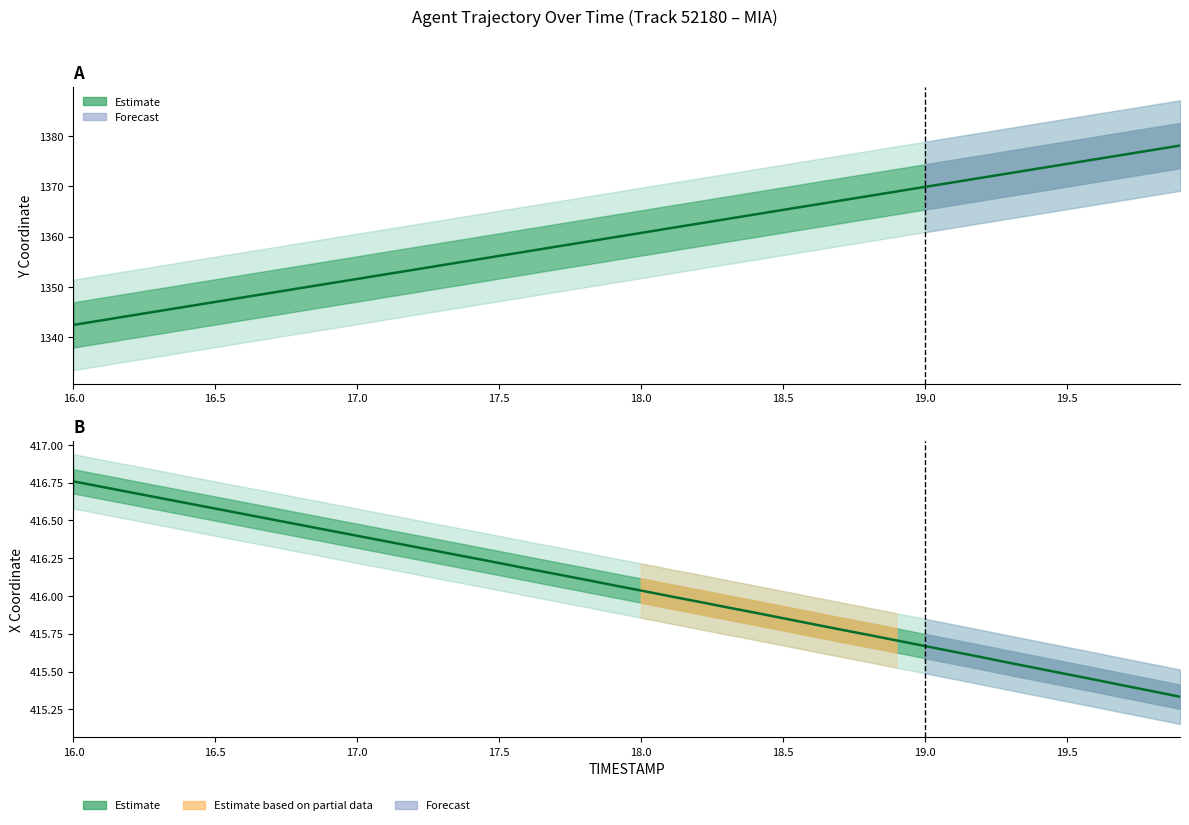

Where does the X series first go above 416?

16.0